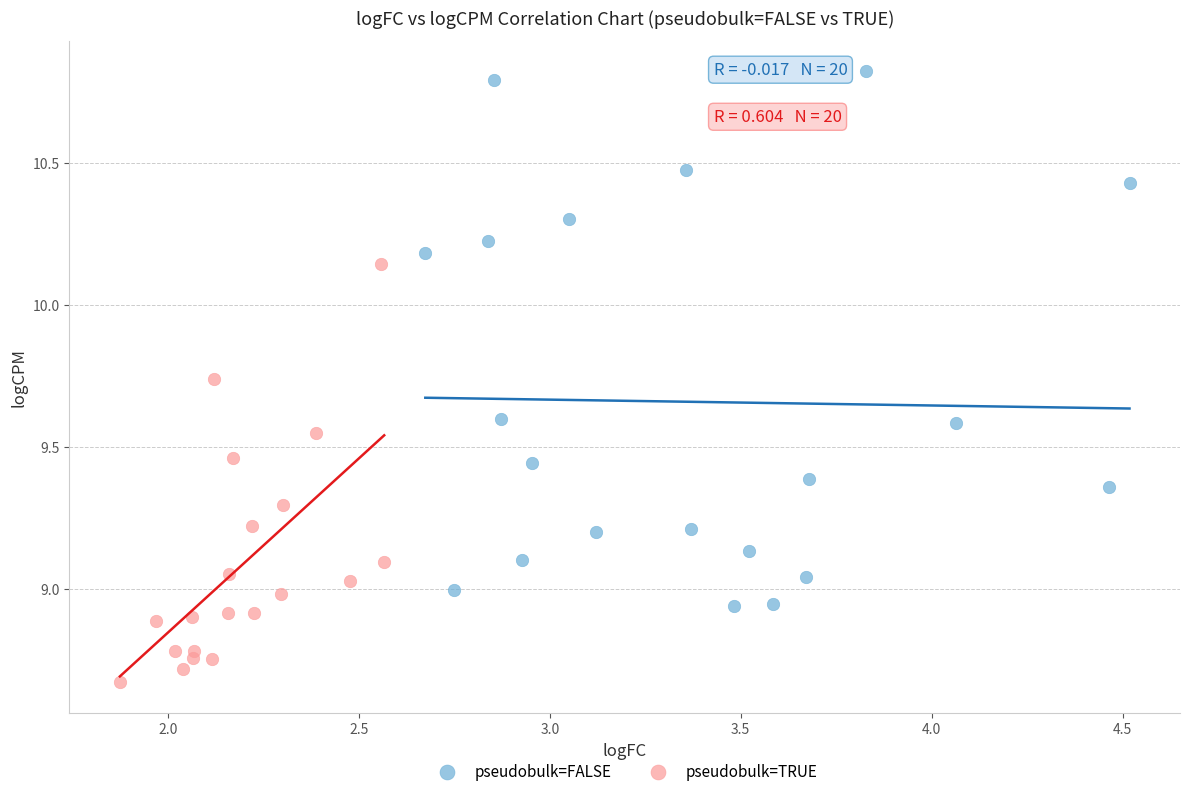

Which series reaches the maximum Y coordinate?

pseudobulk=FALSE